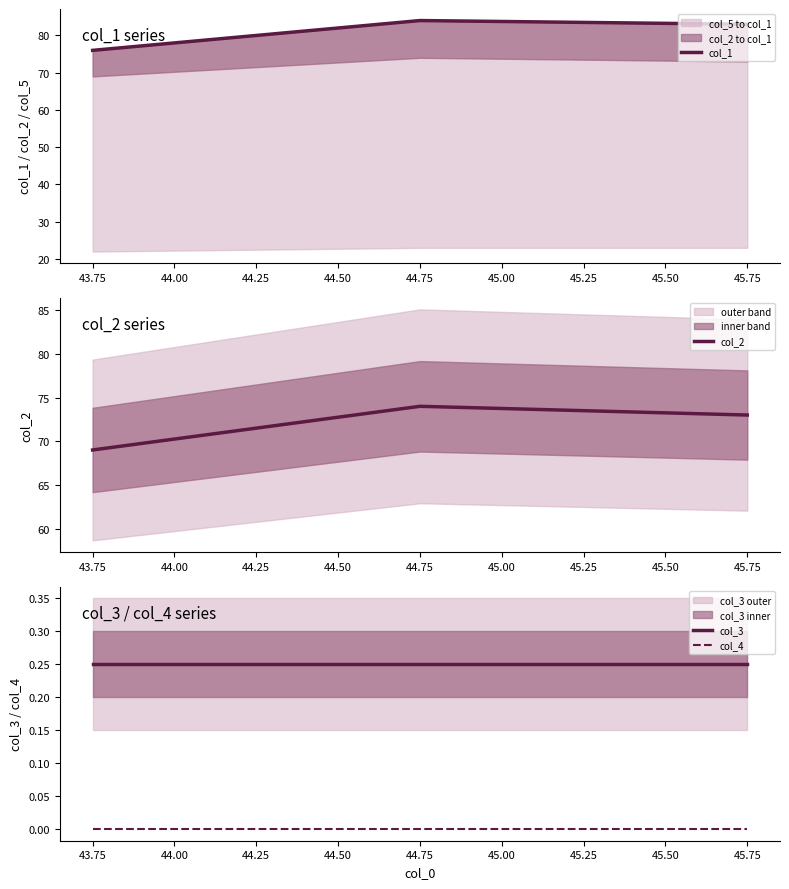

Is it true that col_2 equals 69 at 43.75?

True